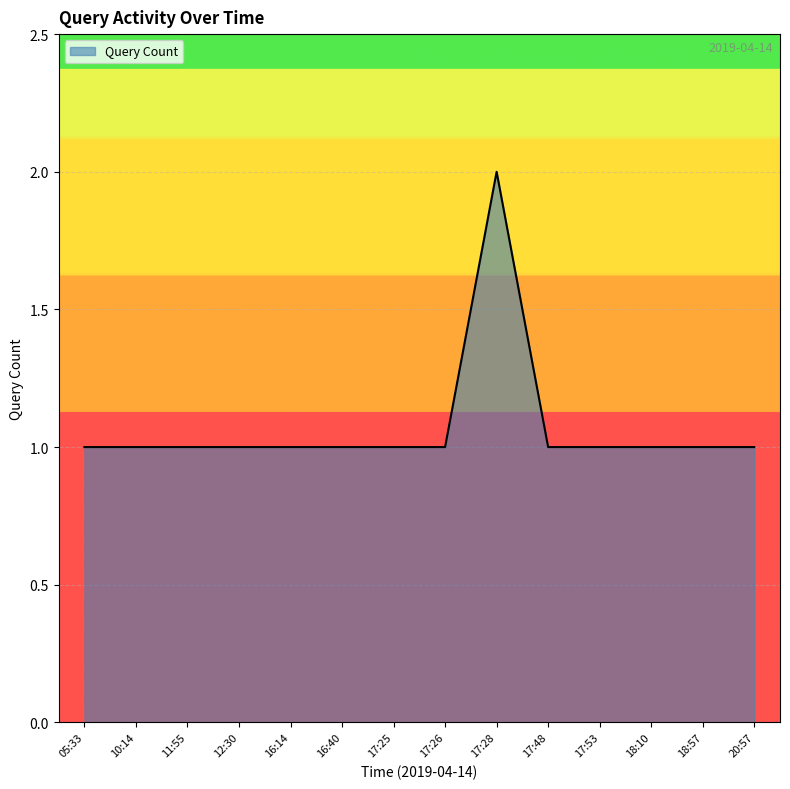

What is the sum of all values?

15